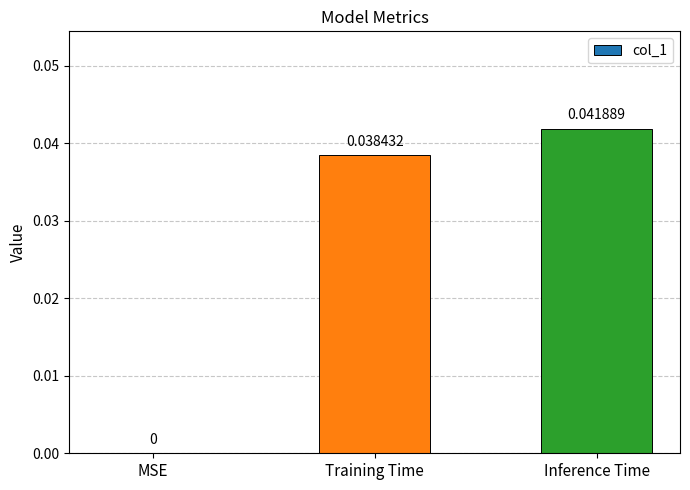

How many positive values are there?

2